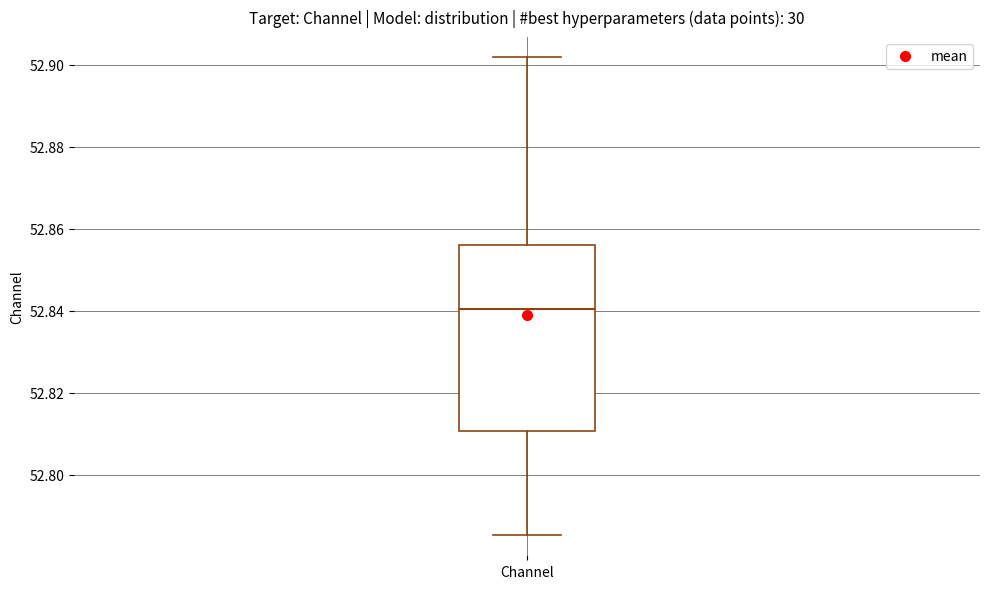

Where does the upper whisker of the box for Channel end on the y-axis? The values are not printed on the chart, so give them approximately, as read against the axis.

52.902